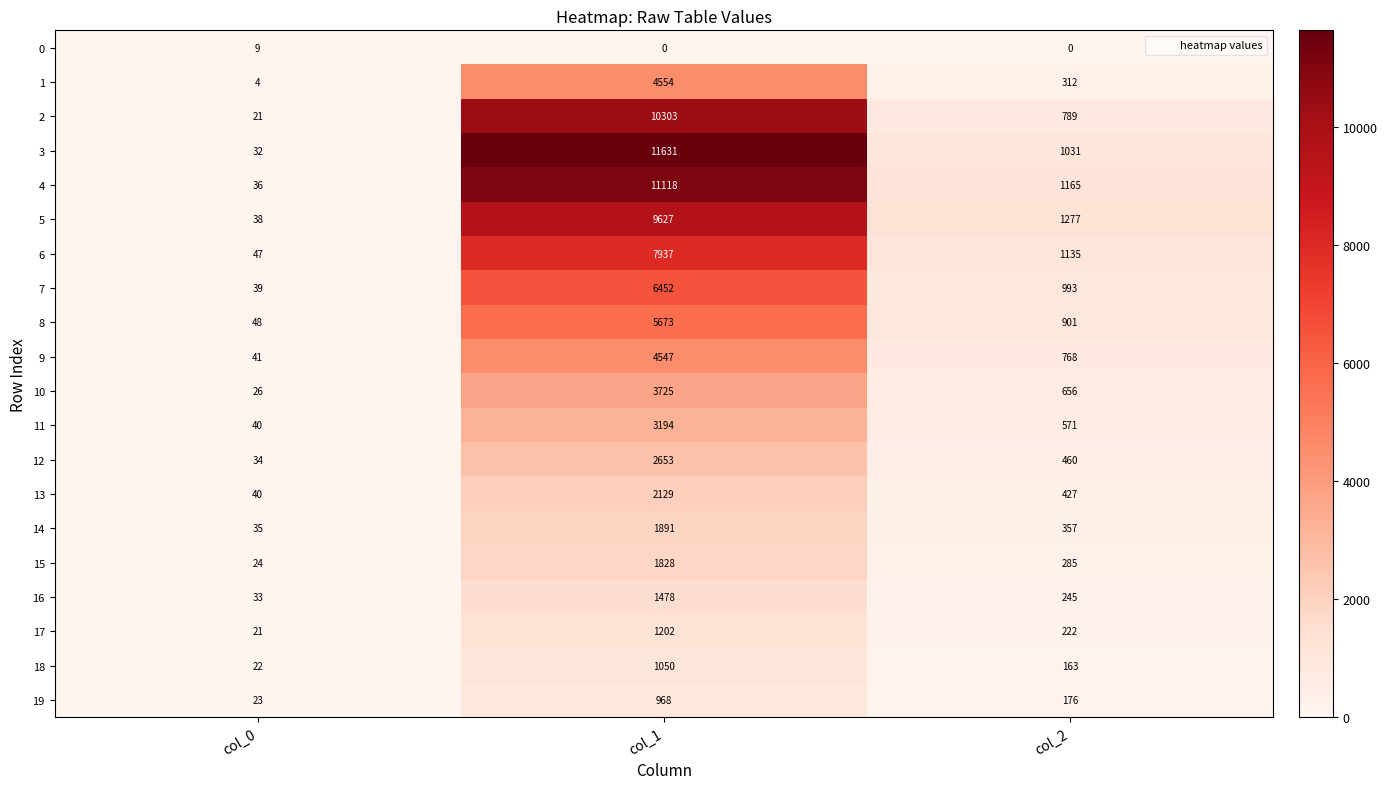

Rank the series by their maximum value, from lowest to highest.

0, 19, 18, 17, 16, 15, 14, 13, 12, 11, 10, 9, 1, 8, 7, 6, 5, 2, 4, 3